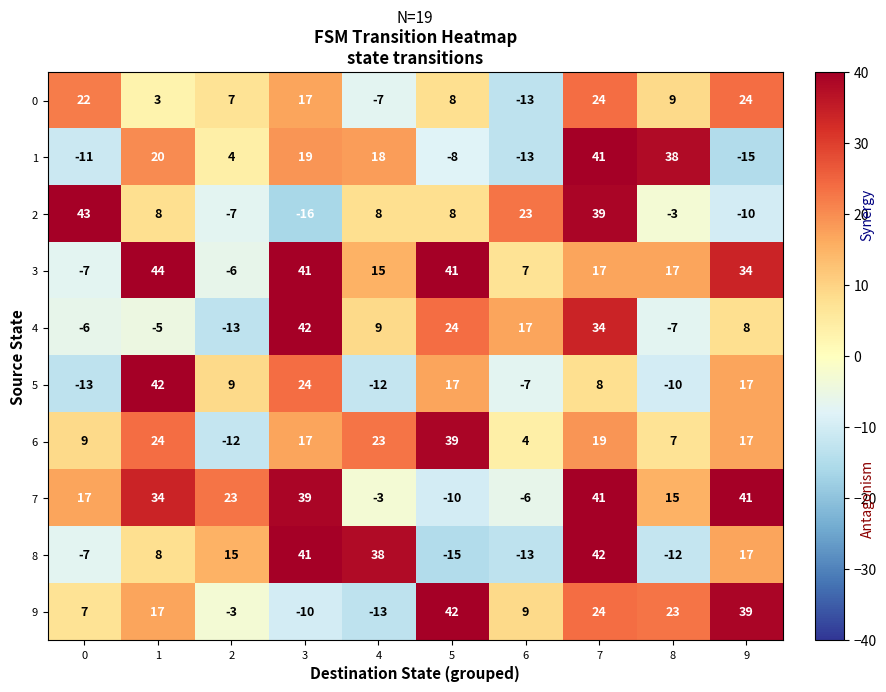

Which series has the largest range (max minus min)?

2